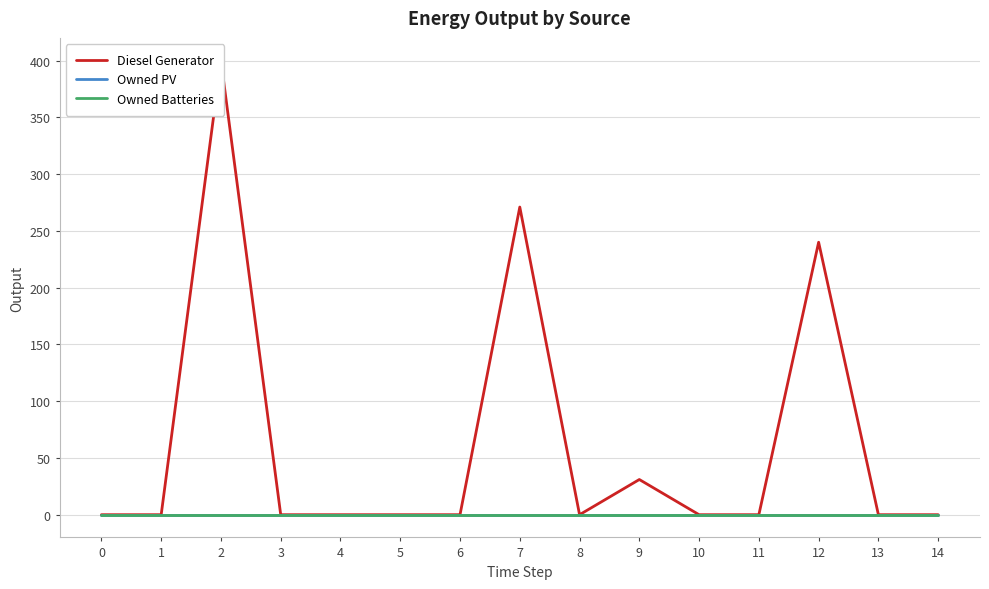

Does the chart have visible grid lines?

Yes